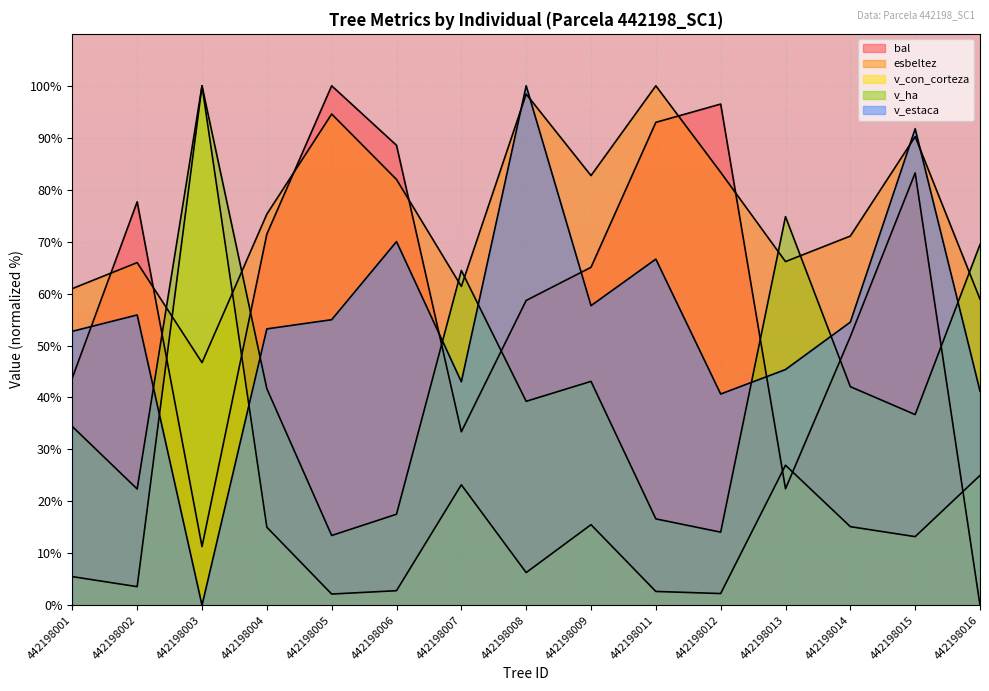

What is the difference between the bal values at 442198012 and 442198006?

7.9